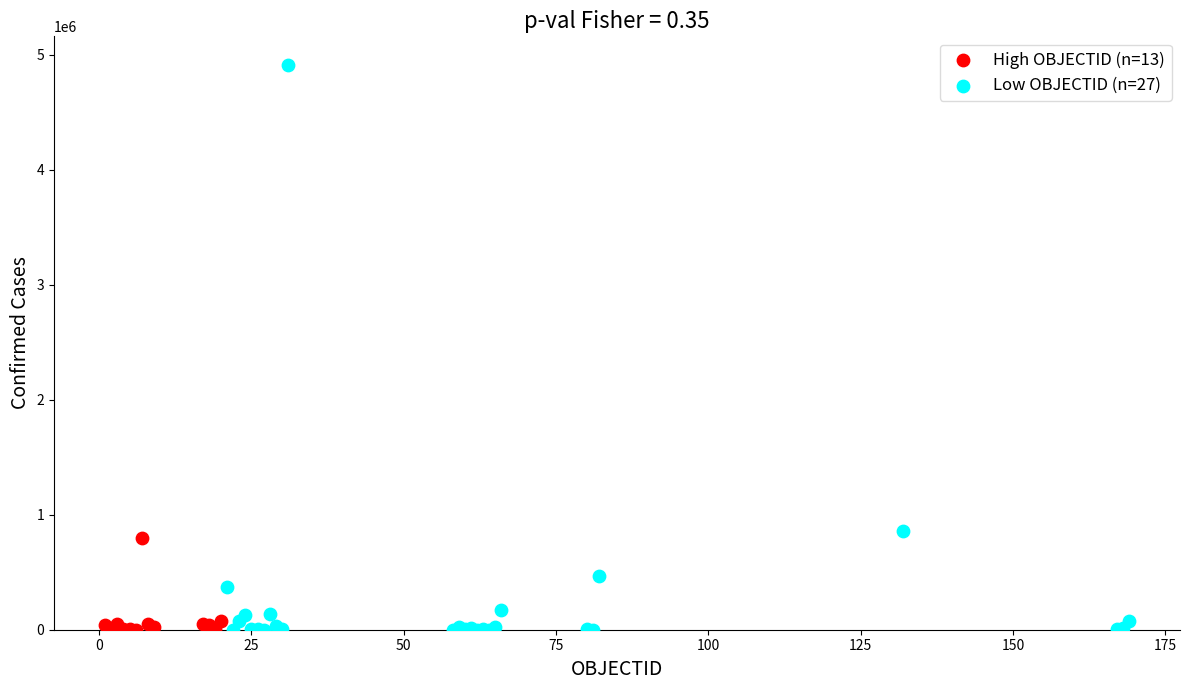

Which series has the widest spread of Y values?

Low OBJECTID (n=27)